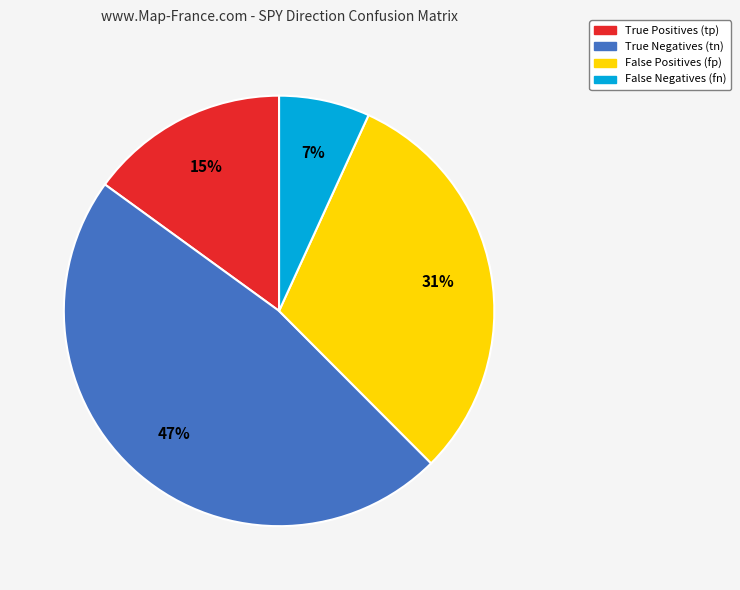

Is there any slice that represents more than half of the pie?

No